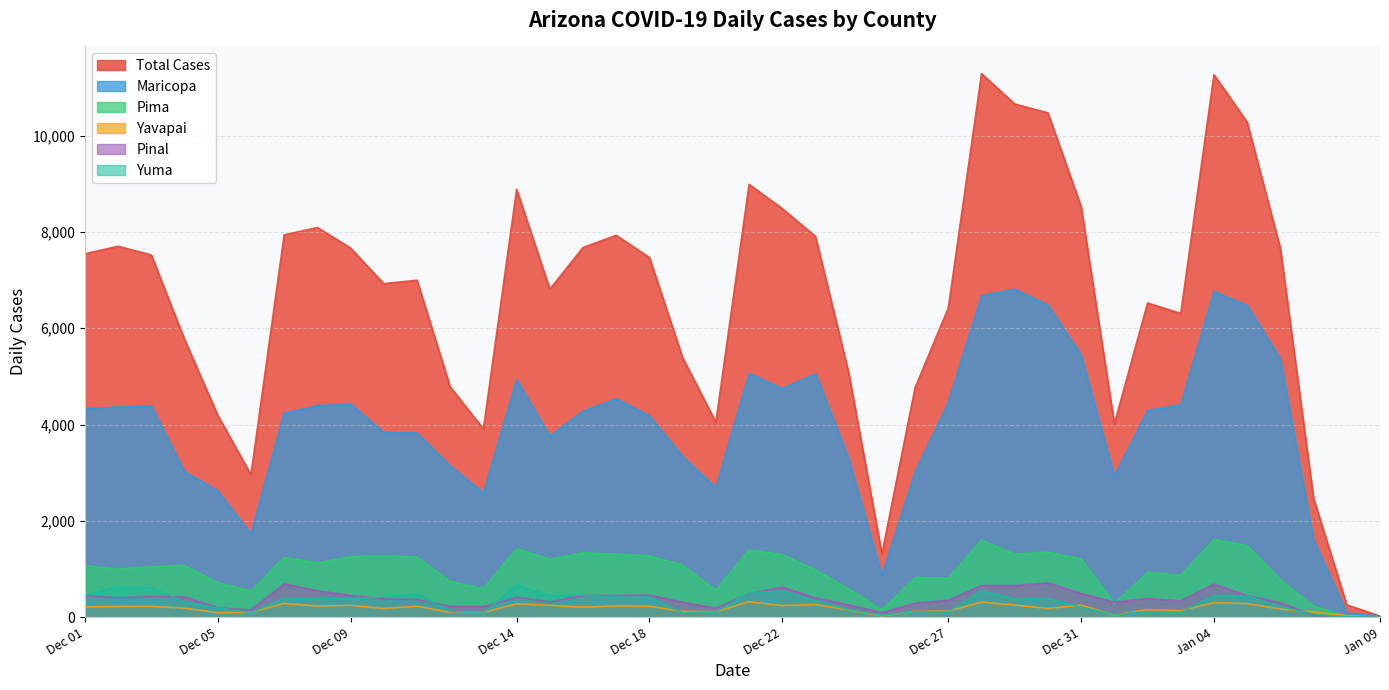

Read the cases_MARICOPA value at 2020-12-20, to the nearest 50.

2700